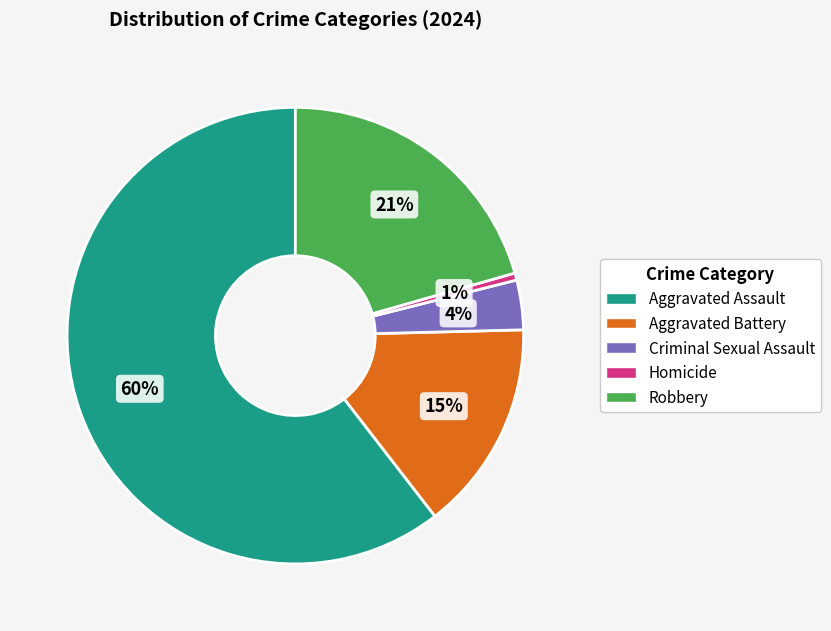

Between Robbery and Aggravated Battery, which is larger?

Robbery